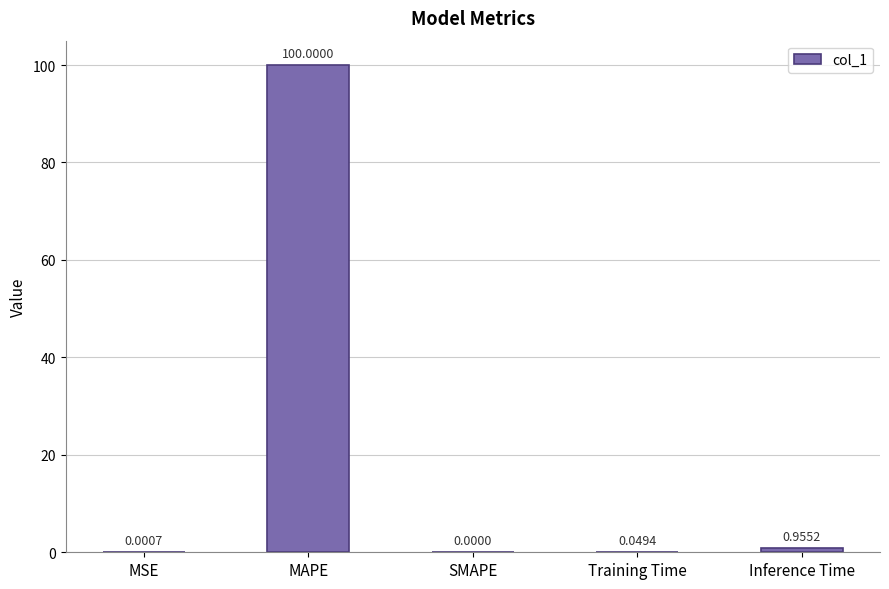

How many values exceed 0?

4